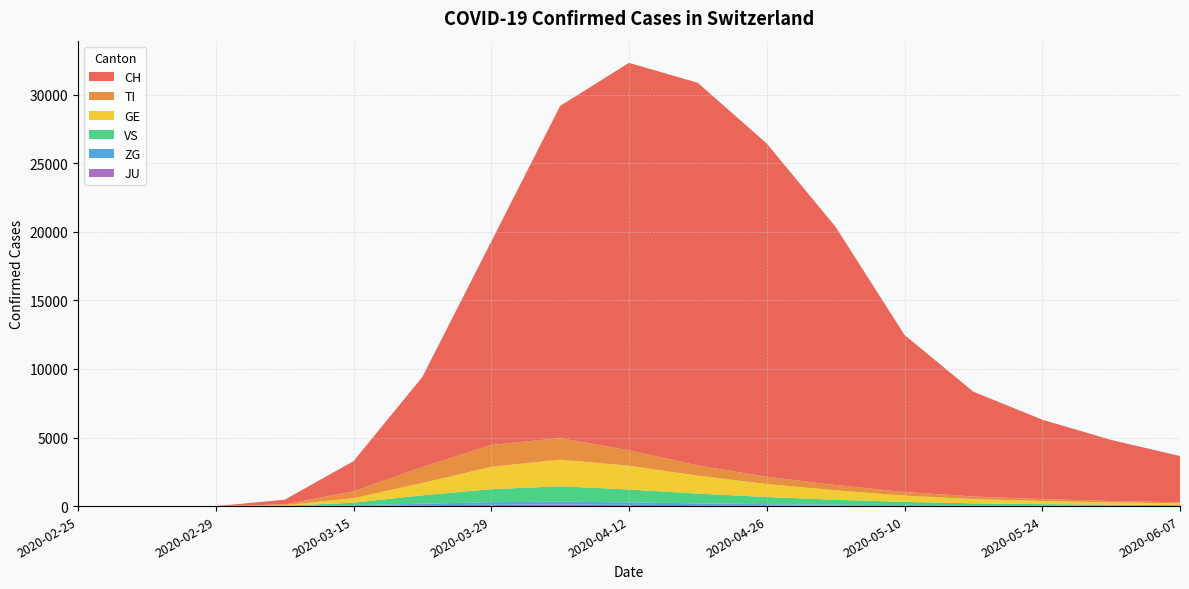

Reading left to right, transcribe all the data shown in this chart.

CH: 2020-02-25=0	2020-02-27=0	2020-02-29=0	2020-03-08=338	2020-03-15=2200	2020-03-22=6575	2020-03-29=14829	2020-04-05=24228	2020-04-12=28268	2020-04-19=27908	2020-04-26=24308	2020-05-03=18827	2020-05-10=11456	2020-05-17=7644	2020-05-24=5793	2020-05-31=4456	2020-06-07=3372
TI: 2020-02-25=0	2020-02-27=0	2020-02-29=0	2020-03-08=56	2020-03-15=504	2020-03-22=1163	2020-03-29=1601	2020-04-05=1572	2020-04-12=1119	2020-04-19=748	2020-04-26=528	2020-05-03=390	2020-05-10=265	2020-05-17=188	2020-05-24=141	2020-05-31=105	2020-06-07=82
GE: 2020-02-25=0	2020-02-27=0	2020-02-29=0	2020-03-08=42	2020-03-15=325	2020-03-22=899	2020-03-29=1629	2020-04-05=1942	2020-04-12=1735	2020-04-19=1301	2020-04-26=946	2020-05-03=688	2020-05-10=457	2020-05-17=310	2020-05-24=226	2020-05-31=161	2020-06-07=120
VS: 2020-02-25=0	2020-02-27=0	2020-02-29=0	2020-03-08=18	2020-03-15=192	2020-03-22=612	2020-03-29=951	2020-04-05=1120	2020-04-12=937	2020-04-19=715	2020-04-26=521	2020-05-03=359	2020-05-10=240	2020-05-17=158	2020-05-24=112	2020-05-31=83	2020-06-07=61
ZG: 2020-02-25=0	2020-02-27=0	2020-02-29=0	2020-03-08=5	2020-03-15=38	2020-03-22=112	2020-03-29=186	2020-04-05=212	2020-04-12=178	2020-04-19=131	2020-04-26=93	2020-05-03=67	2020-05-10=44	2020-05-17=29	2020-05-24=21	2020-05-31=15	2020-06-07=11
JU: 2020-02-25=0	2020-02-27=0	2020-02-29=0	2020-03-08=3	2020-03-15=19	2020-03-22=61	2020-03-29=98	2020-04-05=112	2020-04-12=93	2020-04-19=68	2020-04-26=47	2020-05-03=33	2020-05-10=22	2020-05-17=14	2020-05-24=10	2020-05-31=7	2020-06-07=5